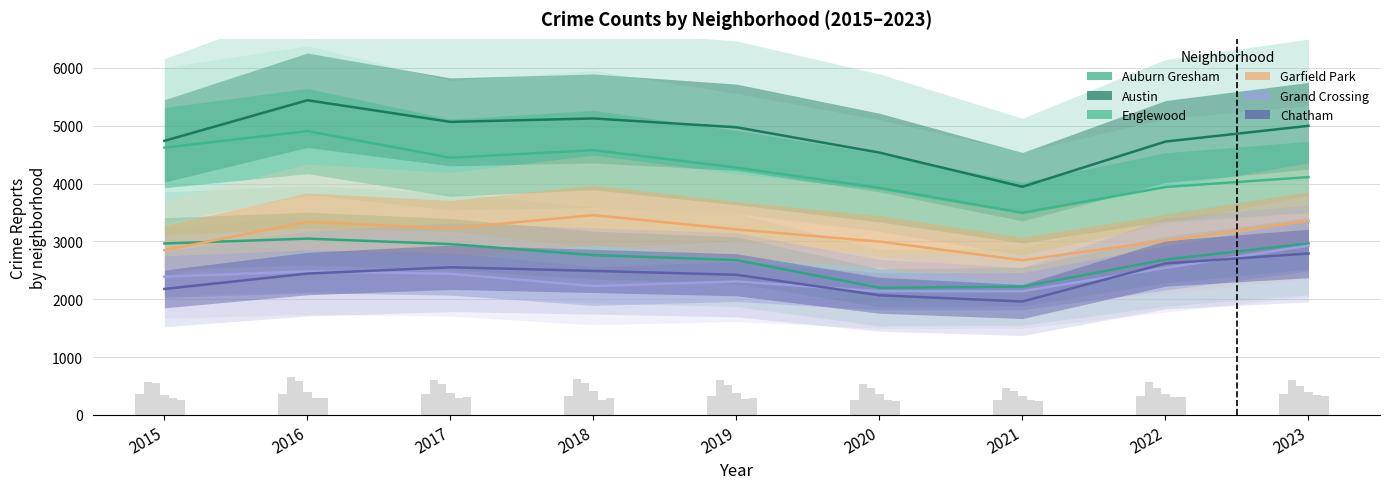

Reading right to left, list all the values displayed in this chart.

Auburn Gresham: 2966	2686	2217	2199	2677	2764	2953	3048	2964
Austin: 4997	4725	3944	4534	4972	5124	5065	5439	4737
Englewood: 4111	3940	3495	3925	4275	4577	4446	4906	4620
Garfield Park: 3353	3015	2674	2997	3207	3454	3224	3337	2847
Grand Crossing: 2926	2542	2139	2138	2308	2228	2440	2481	2391
Chatham: 2791	2620	1961	2069	2423	2490	2553	2444	2178